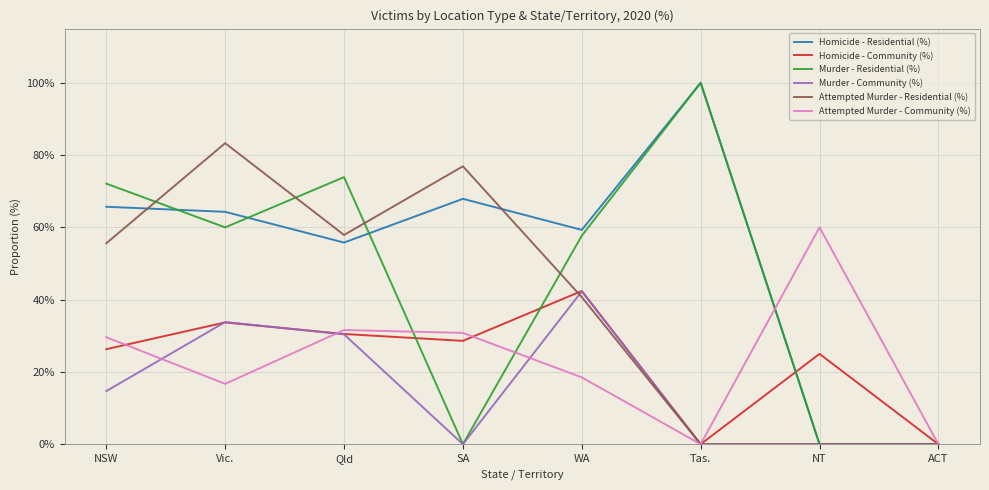

What is the sum of all Murder - Residential (%) values?

363.7